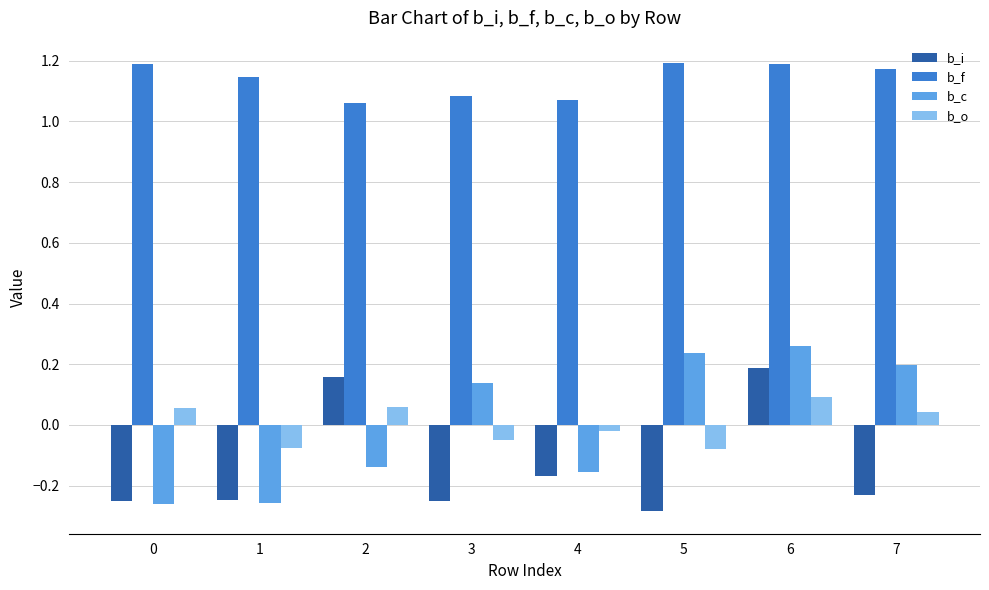

At which category is the sum across all series the highest?

6